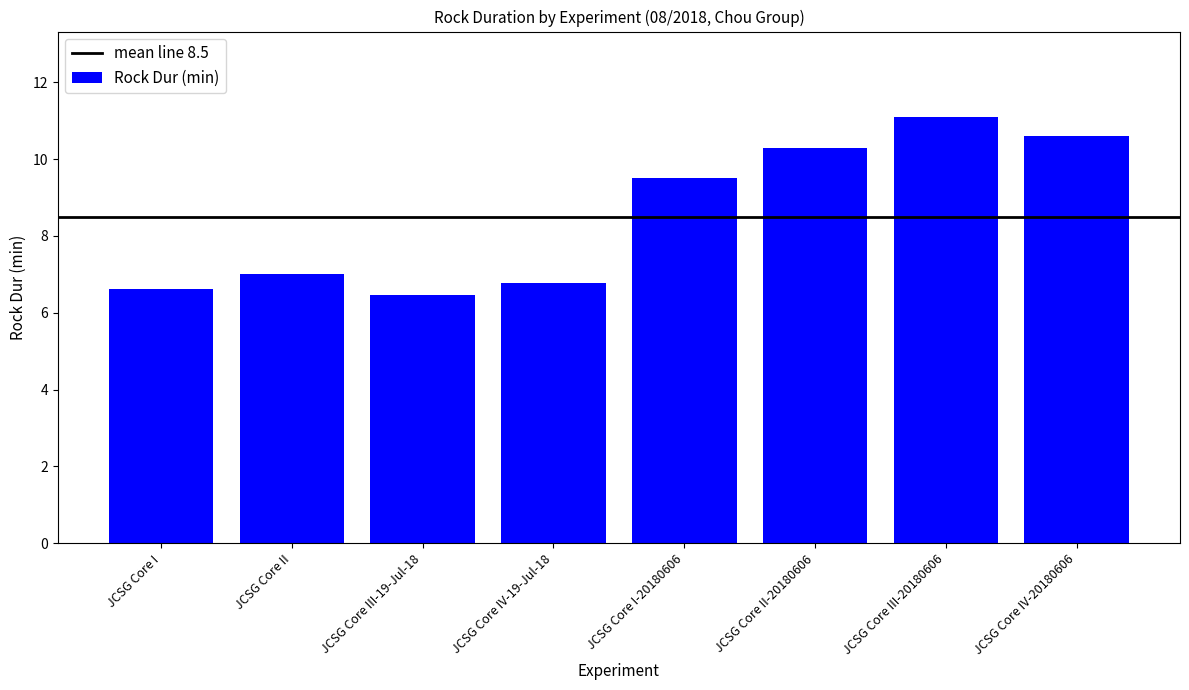

List the labels in order of value, largest first.

JCSG Core III-20180606, JCSG Core IV-20180606, JCSG Core II-20180606, JCSG Core I-20180606, JCSG Core II, JCSG Core IV-19-Jul-18, JCSG Core I, JCSG Core III-19-Jul-18